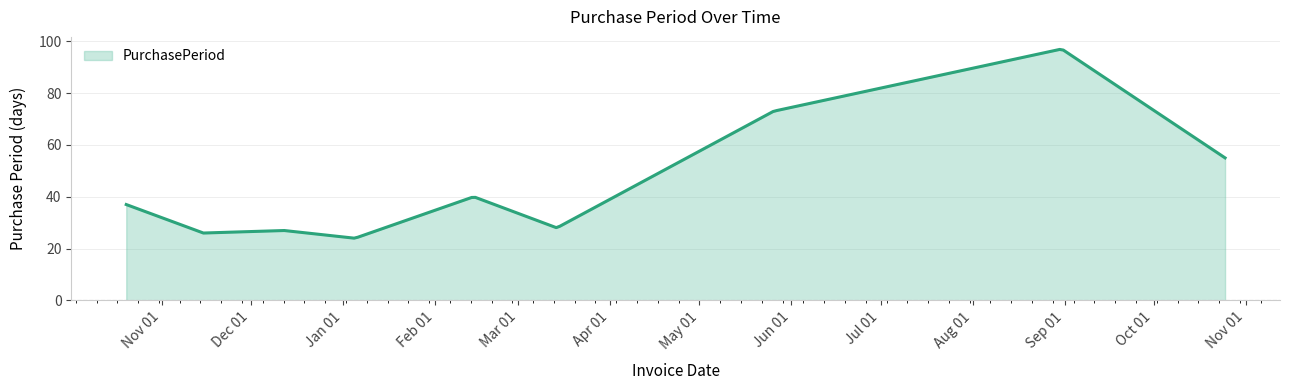

What is the greatest value displayed?

96.8